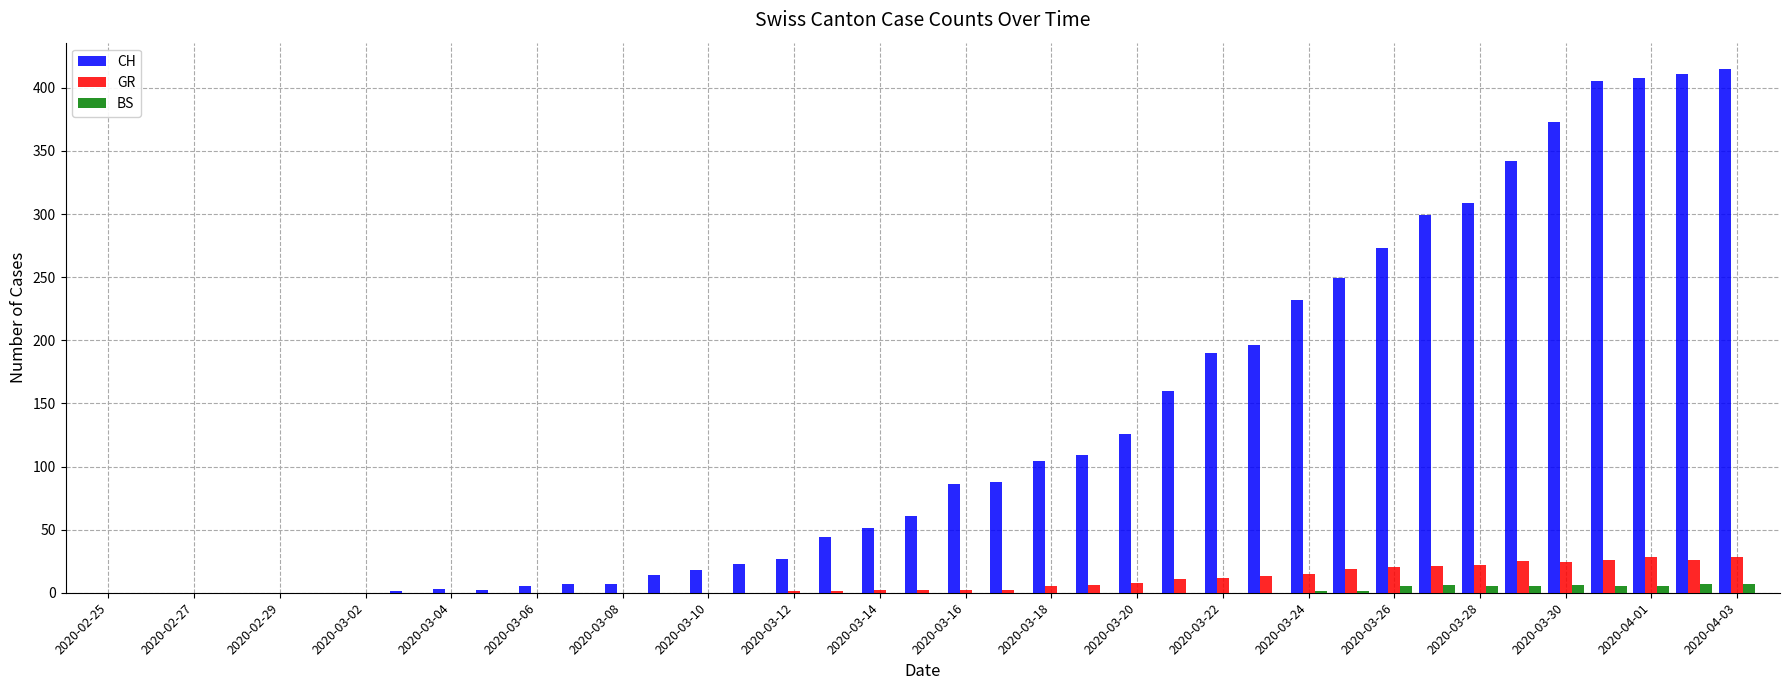

What is the sum of all BS values?

53